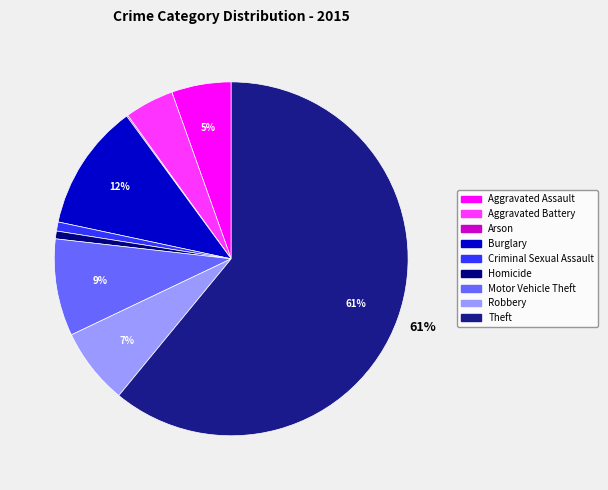

The Homicide slice represents 11% of the pie. True or false?

False